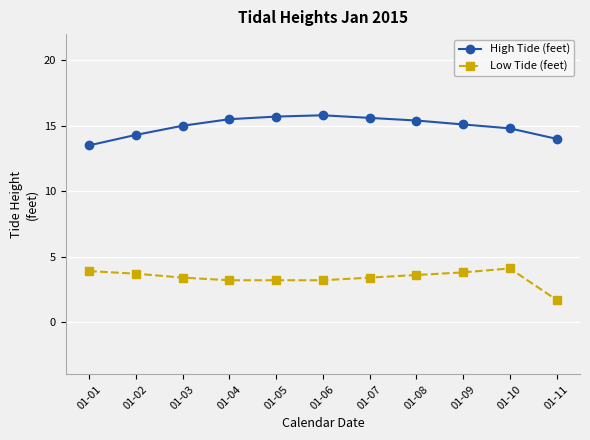

True or false: High Tide (feet) and Low Tide (feet) cross at least once.

False